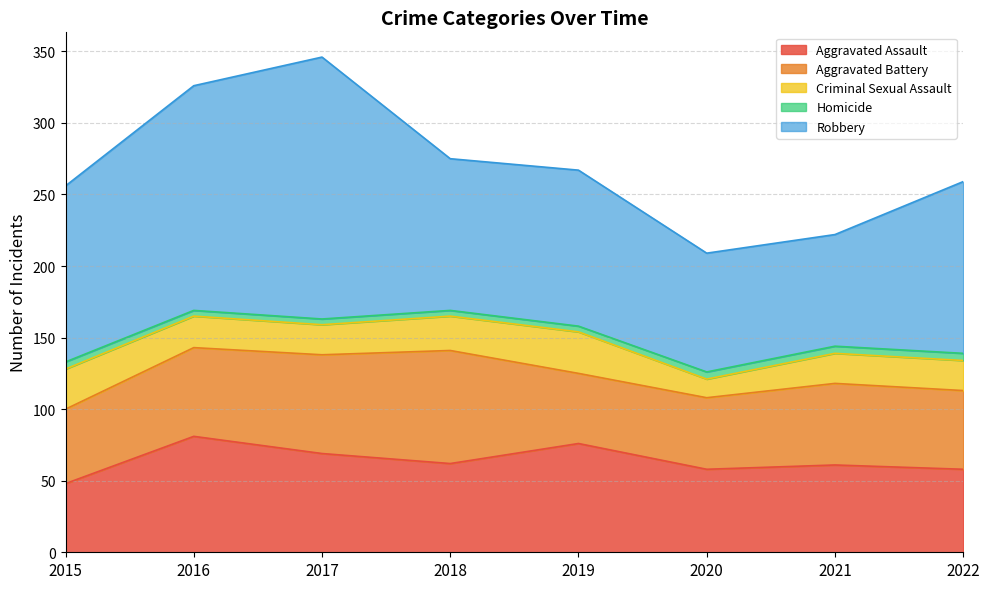

Reading right to left, transcribe all the data shown in this chart.

Aggravated Assault: 2022=58	2021=61	2020=58	2019=76	2018=62	2017=69	2016=81	2015=48
Aggravated Battery: 2022=55	2021=57	2020=50	2019=49	2018=79	2017=69	2016=62	2015=52
Criminal Sexual Assault: 2022=21	2021=21	2020=13	2019=29	2018=24	2017=21	2016=22	2015=28
Homicide: 2022=5	2021=5	2020=5	2019=4	2018=4	2017=4	2016=4	2015=5
Robbery: 2022=120	2021=78	2020=83	2019=109	2018=106	2017=183	2016=157	2015=123